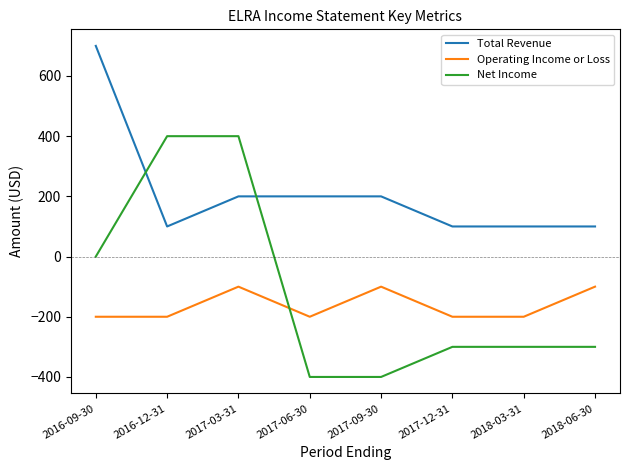

Which label corresponds to the largest value in the chart?

2016-09-30